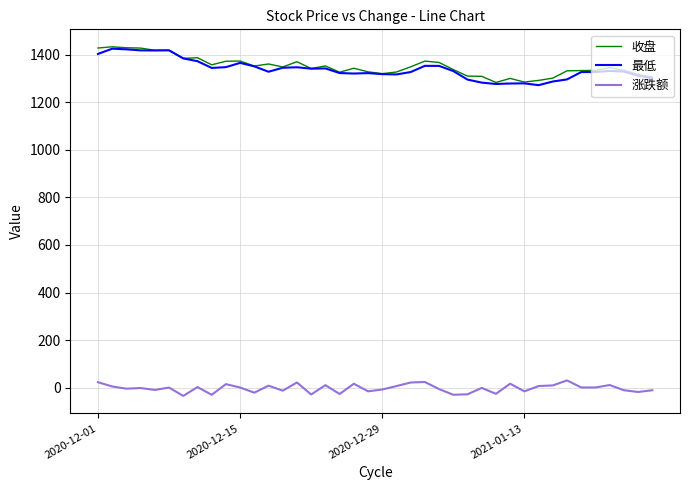

What is the greatest value displayed?

1432.4